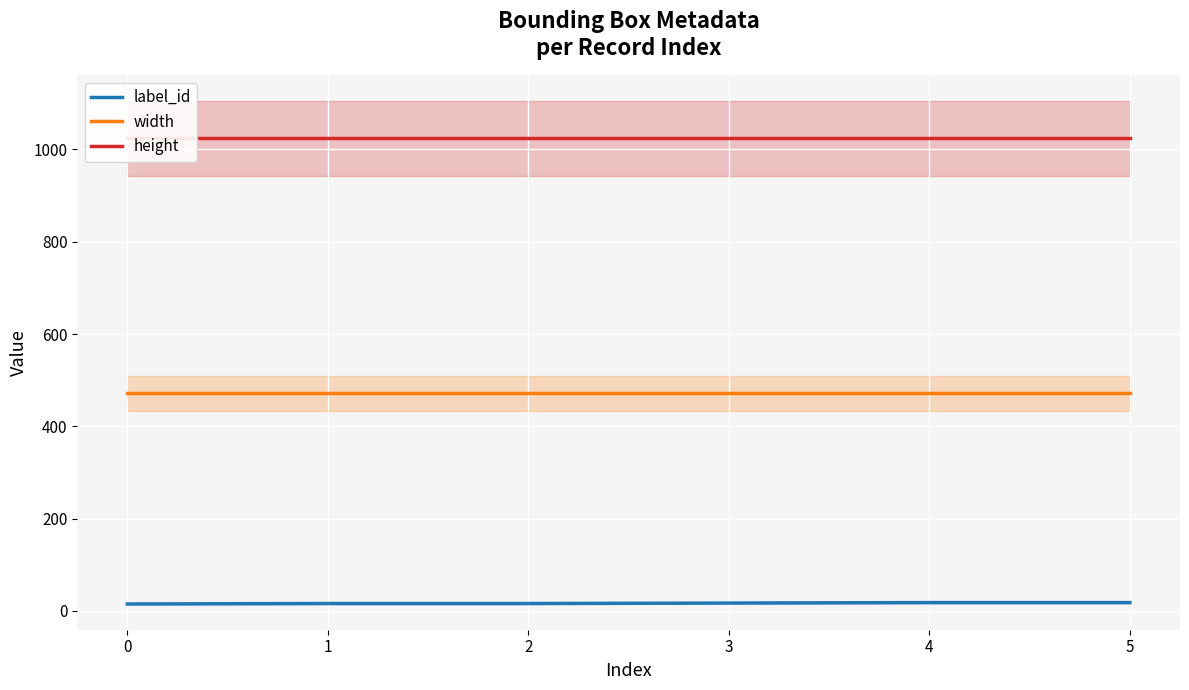

True or false: width has more than 0 points higher than both neighbors.

False